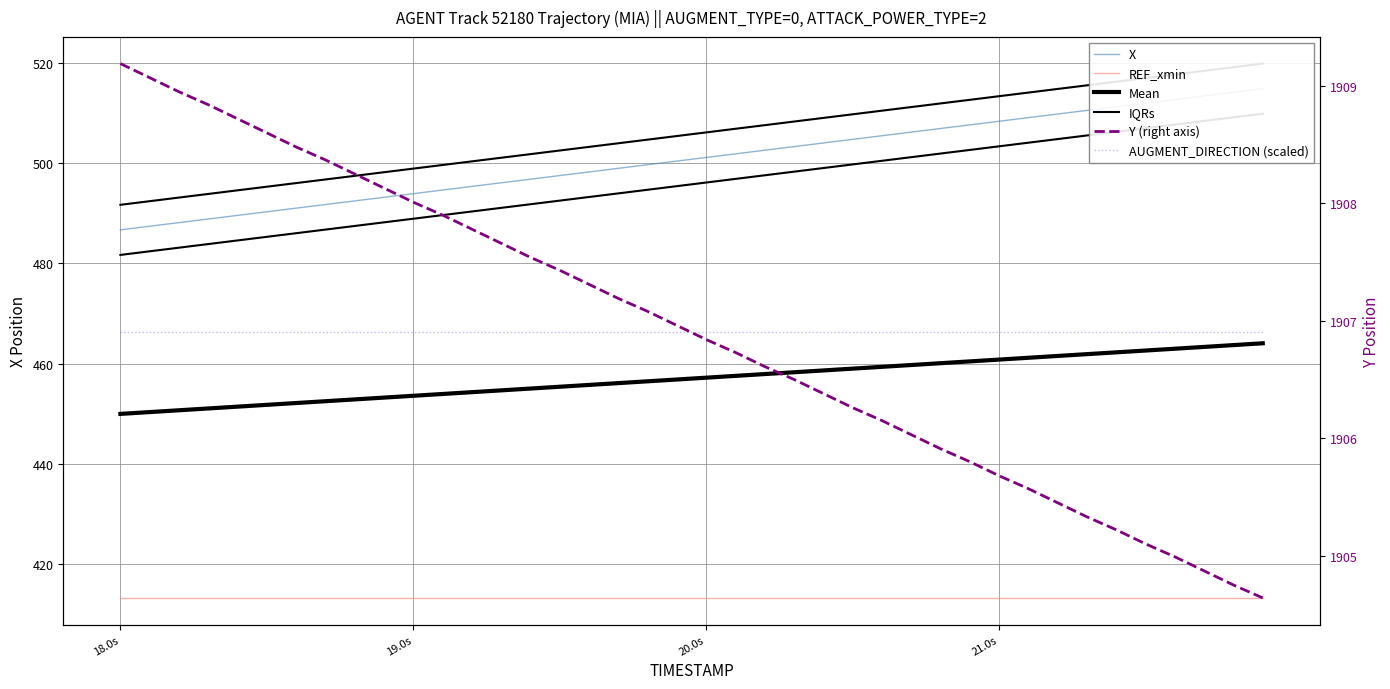

What are all the series names shown in the legend?

X, REF_xmin, Mean, IQRs, Y (right axis), AUGMENT_DIRECTION (scaled)